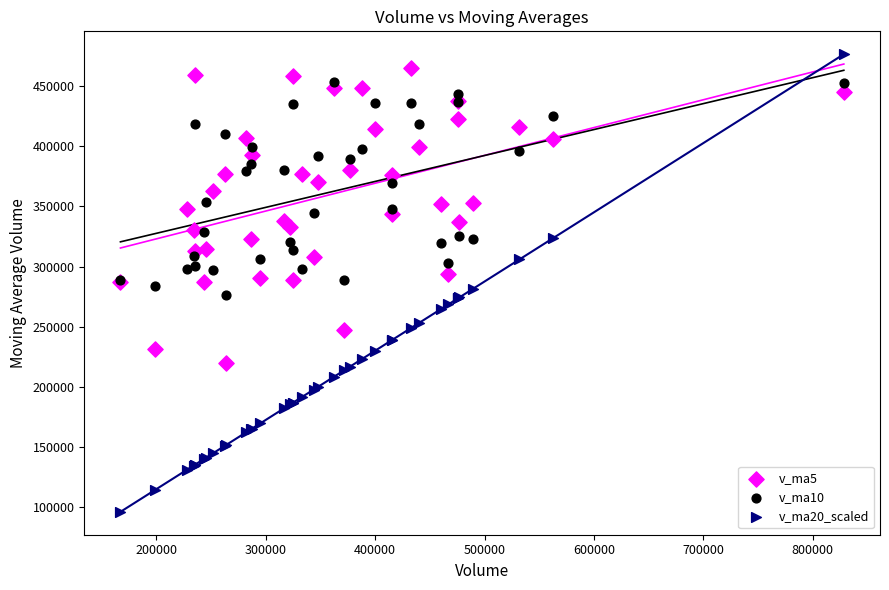

What are all the series names shown in the legend?

v_ma5, v_ma10, v_ma20_scaled